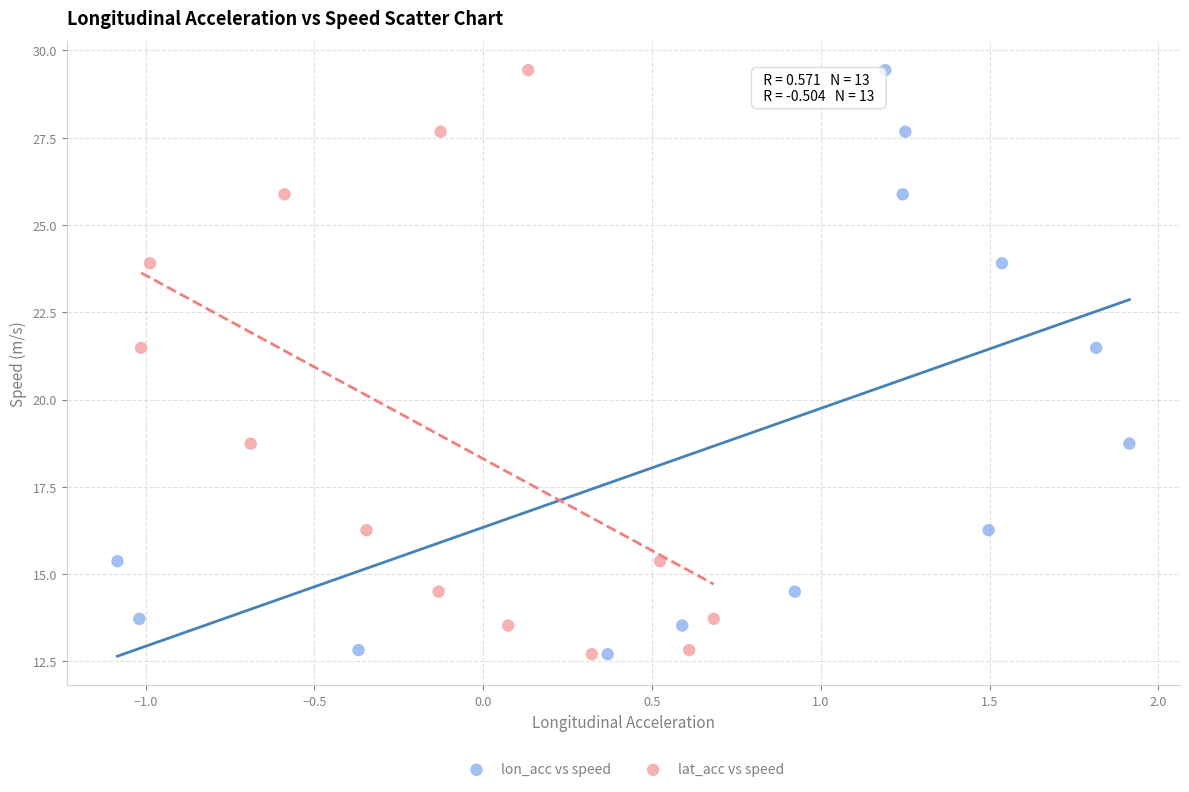

What are all the series names shown in the legend?

lon_acc vs speed, lat_acc vs speed